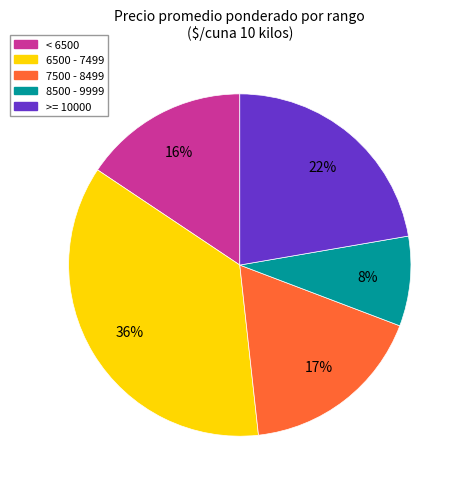

To the nearest percent, what is the average slice percentage?

20%